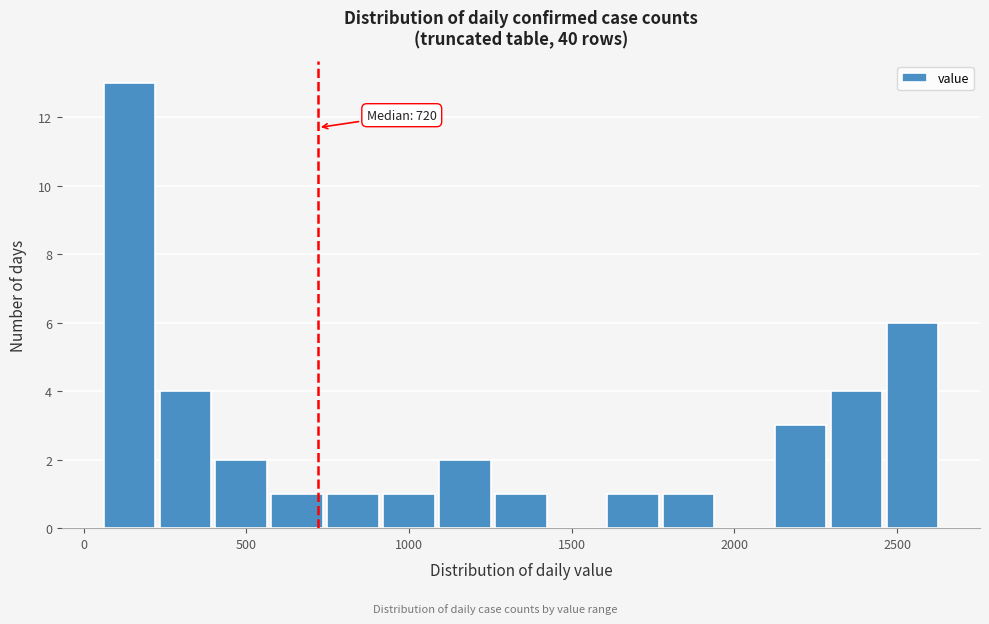

Read against the x-axis, roughly where is the centre of the tallest bar?

150